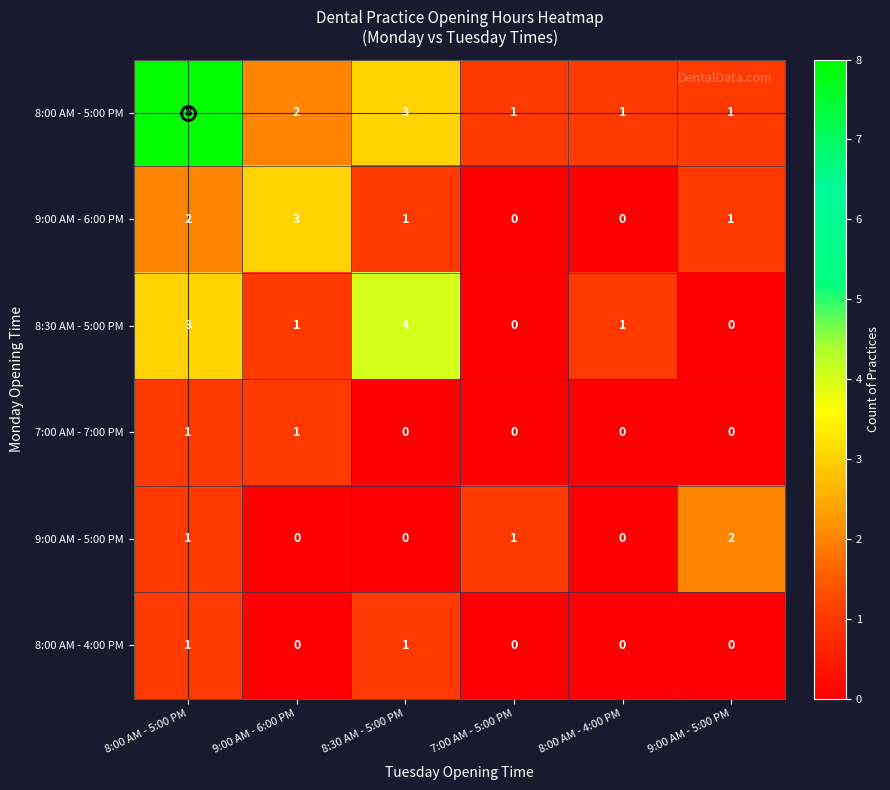

Which label corresponds to the largest value in the chart?

8:00 AM - 5:00 PM